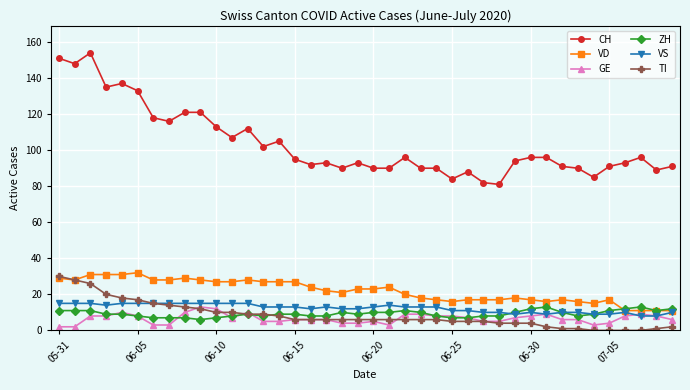

What is the greatest value displayed?

154